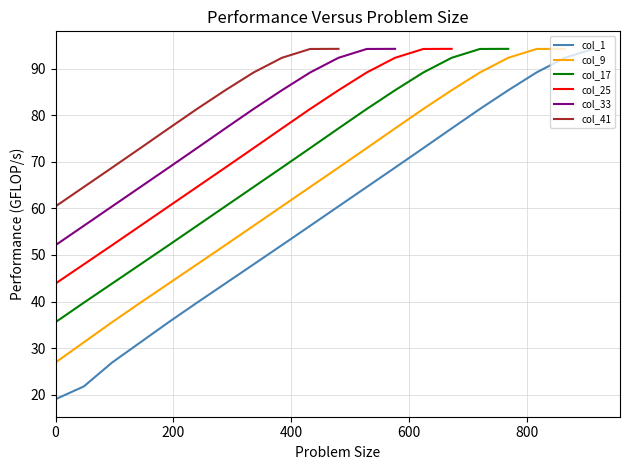

At which category is the sum across all series the highest?

1